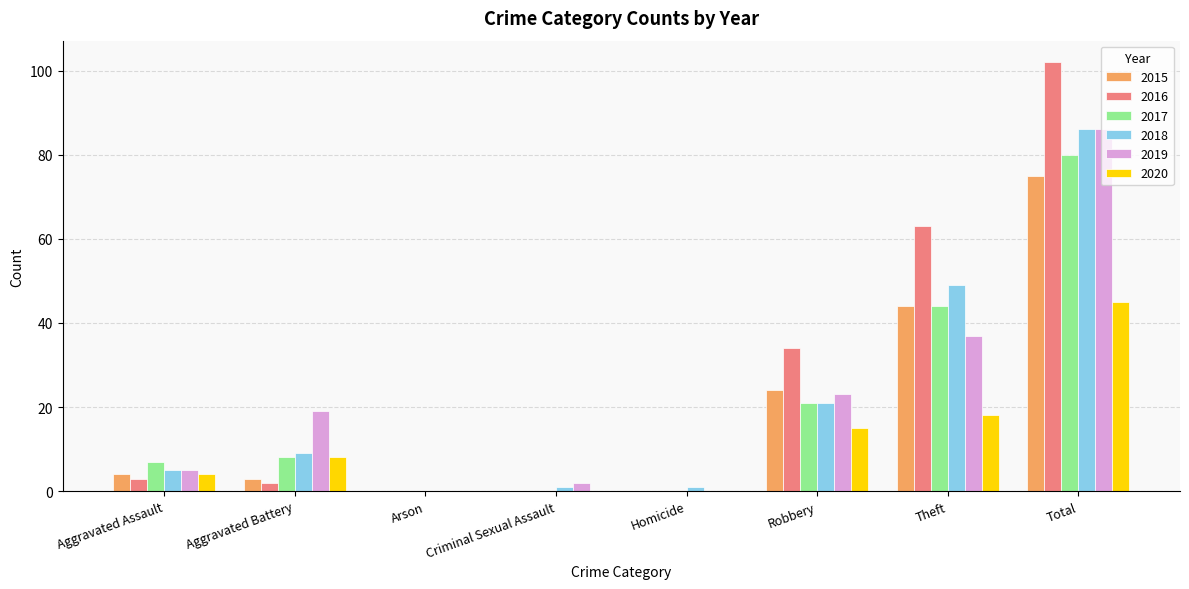

Count the number of data series in this chart.

6